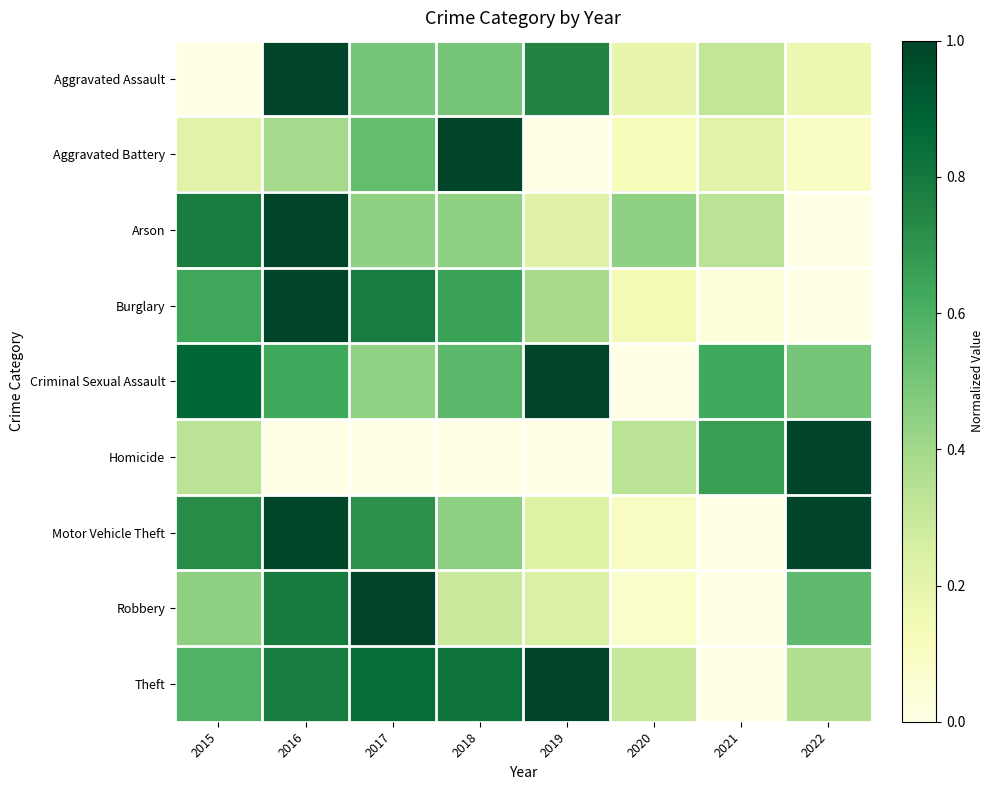

Reading left to right, transcribe all the data shown in this chart.

Aggravated Assault: 2015=0.0	2016=1.0	2017=0.5	2018=0.5	2019=0.8	2020=0.2	2021=0.3	2022=0.2
Aggravated Battery: 2015=0.2	2016=0.4	2017=0.5	2018=1.0	2019=0.0	2020=0.1	2021=0.2	2022=0.1
Arson: 2015=0.8	2016=1.0	2017=0.4	2018=0.4	2019=0.2	2020=0.4	2021=0.3	2022=0.0
Burglary: 2015=0.6	2016=1.0	2017=0.8	2018=0.6	2019=0.4	2020=0.1	2021=0.0	2022=0.0
Criminal Sexual Assault: 2015=0.9	2016=0.6	2017=0.4	2018=0.6	2019=1.0	2020=0.0	2021=0.6	2022=0.5
Homicide: 2015=0.3	2016=0.0	2017=0.0	2018=0.0	2019=0.0	2020=0.3	2021=0.7	2022=1.0
Motor Vehicle Theft: 2015=0.7	2016=1.0	2017=0.7	2018=0.5	2019=0.2	2020=0.1	2021=0.0	2022=1.0
Robbery: 2015=0.4	2016=0.8	2017=1.0	2018=0.3	2019=0.2	2020=0.1	2021=0.0	2022=0.6
Theft: 2015=0.6	2016=0.8	2017=0.8	2018=0.8	2019=1.0	2020=0.3	2021=0.0	2022=0.4